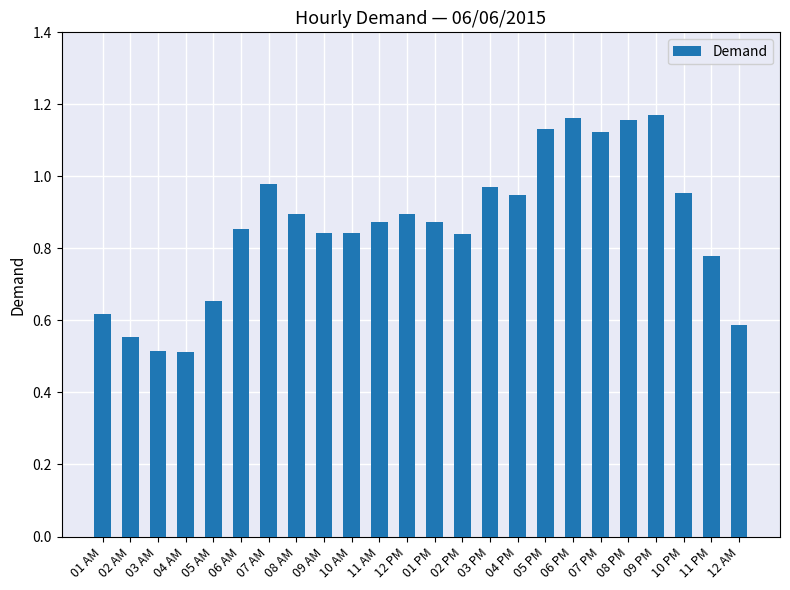

What is the label of the 7th bar from the left?

07 AM